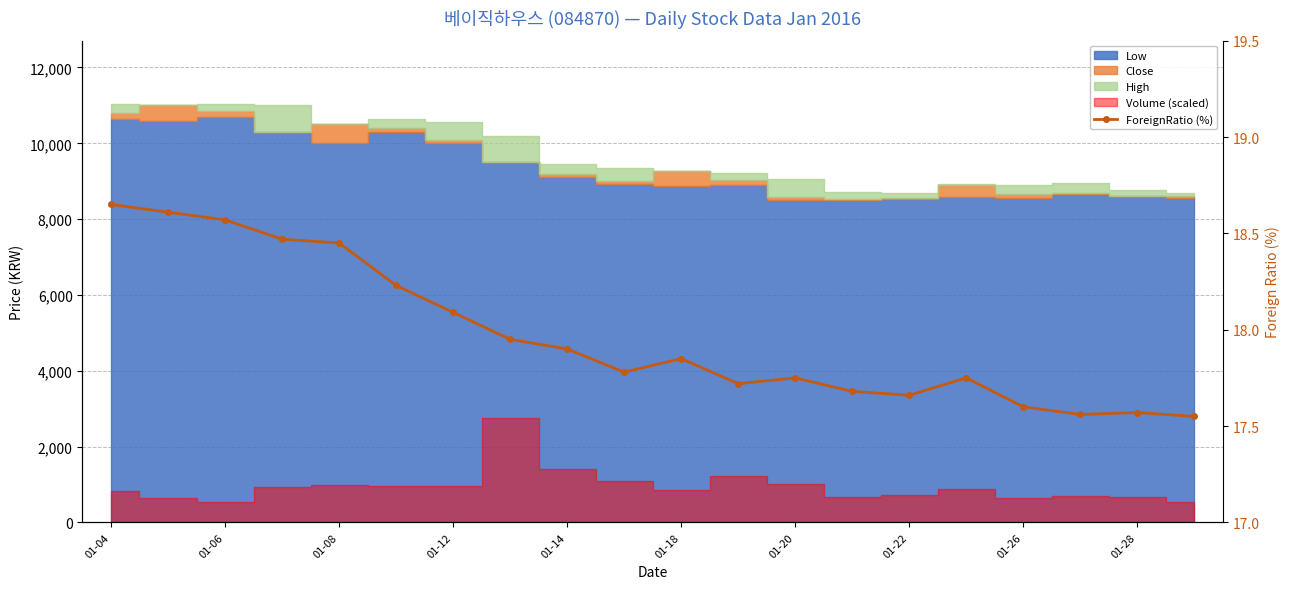

Reading right to left, transcribe all the data shown in this chart.

17.6	17.6	17.6	17.6	17.8	17.7	17.7	17.8	17.7	17.9	17.8	17.9	17.9	18.1	18.2	18.4	18.5	18.6	18.6	18.6